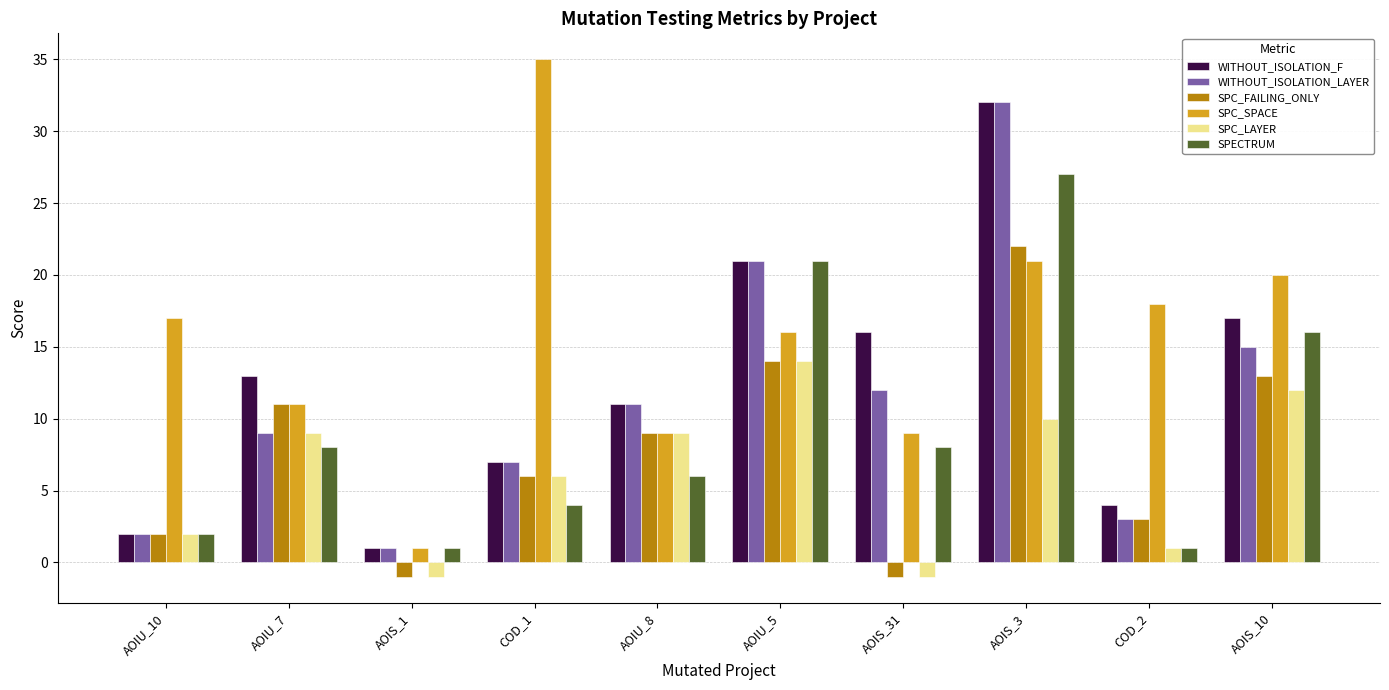

At which category is the sum across all series the highest?

AOIS_3